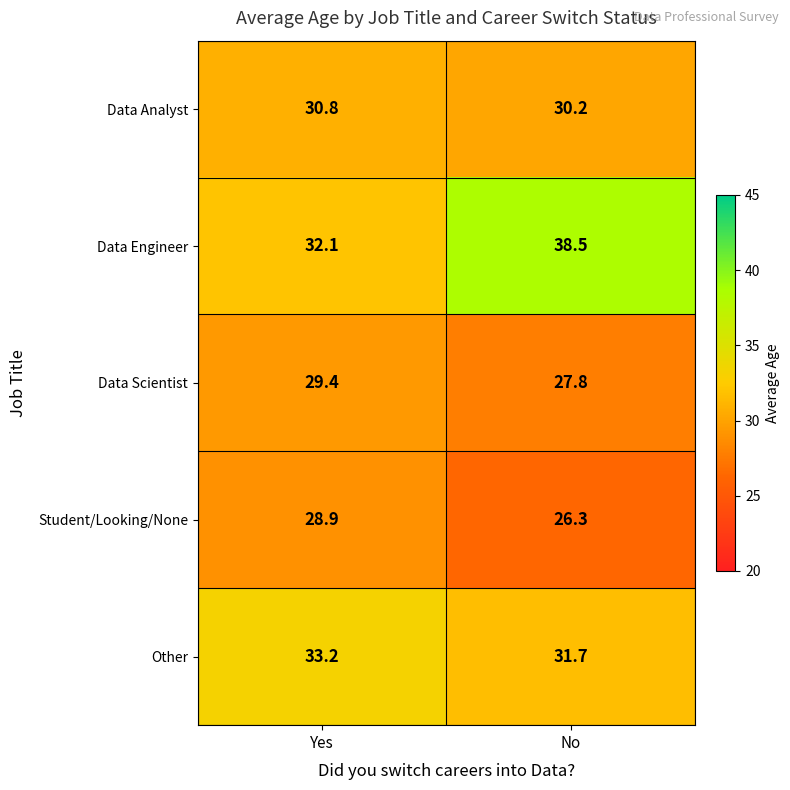

At No, list the series in order from largest to smallest.

Data Engineer, Other, Data Analyst, Data Scientist, Student/Looking/None